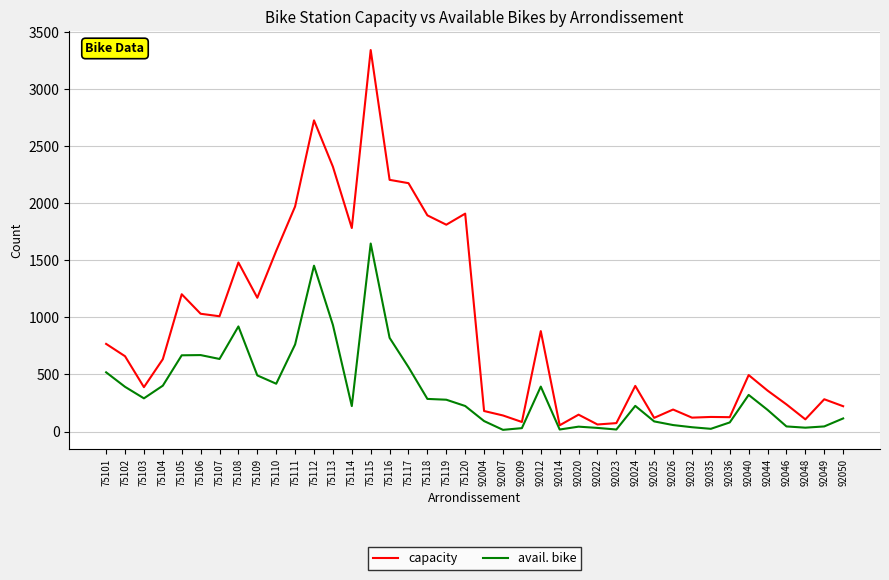

How many lines are shown in the chart?

2